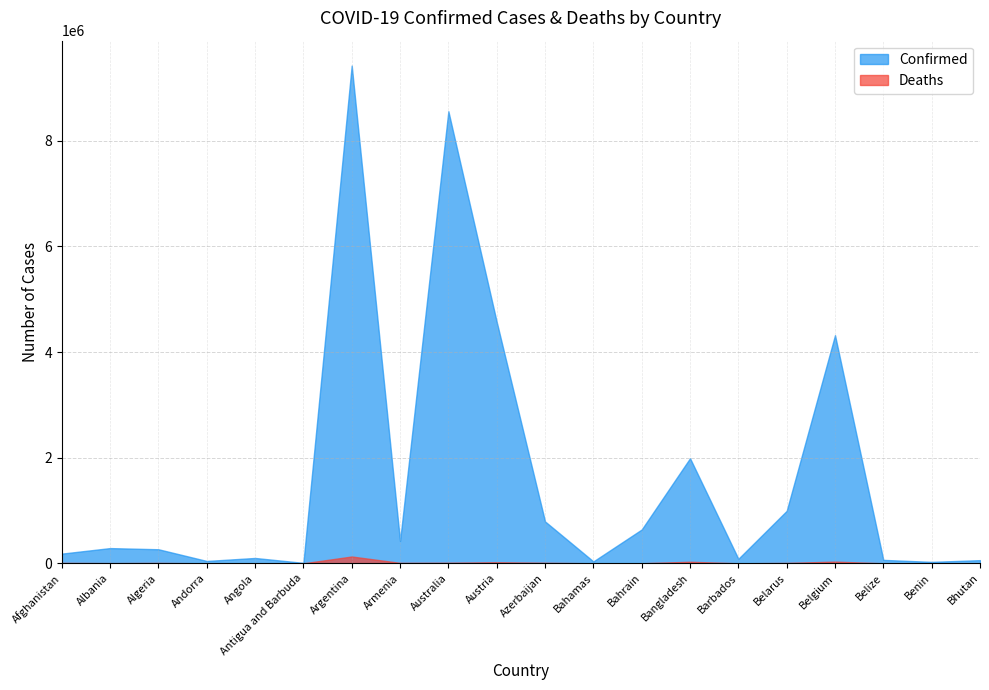

What is the approximate value of Confirmed at Azerbaijan?

793388